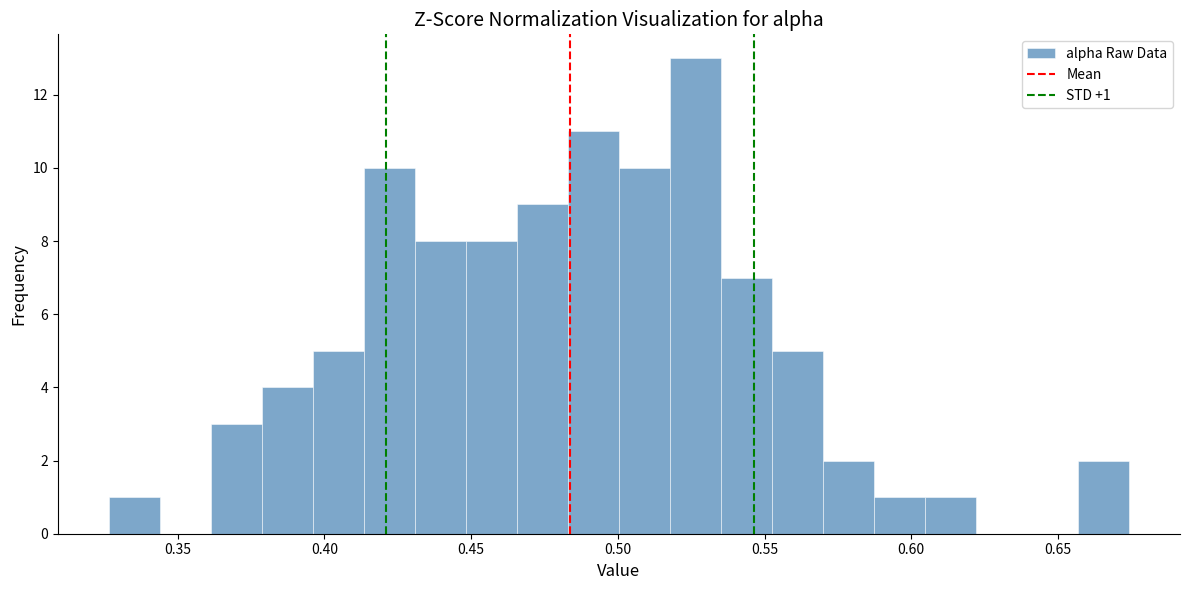

Around what value on the x-axis is the tallest bar? Give the approximate position of its centre, as read against the axis.

0.525